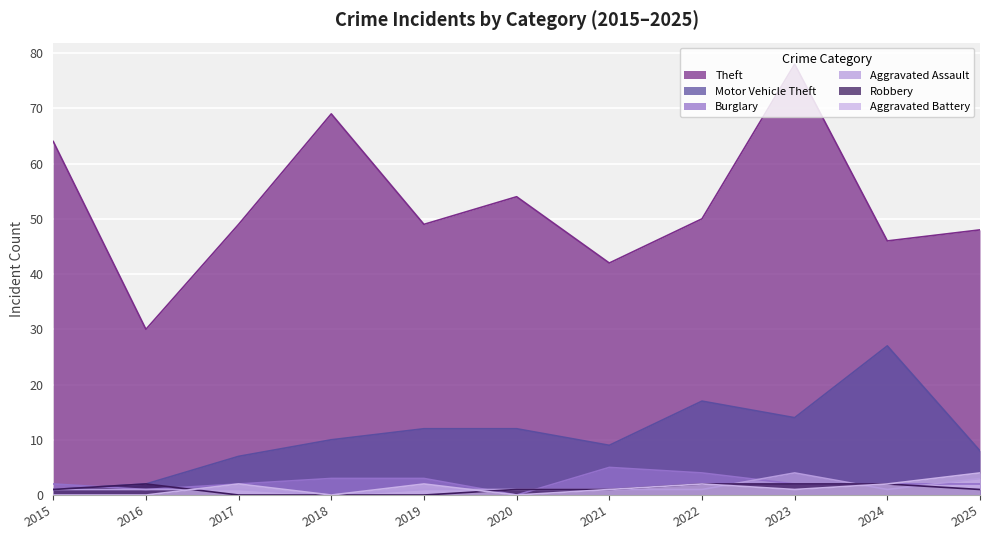

The value of Burglary at 2015 is 2. True or false?

True